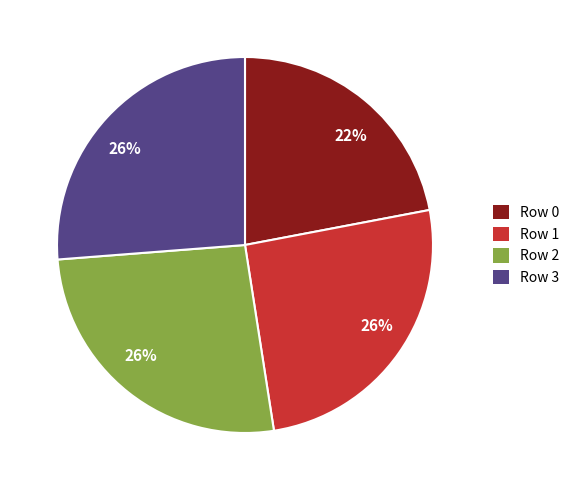

To the nearest percent, what is the average slice percentage?

25%